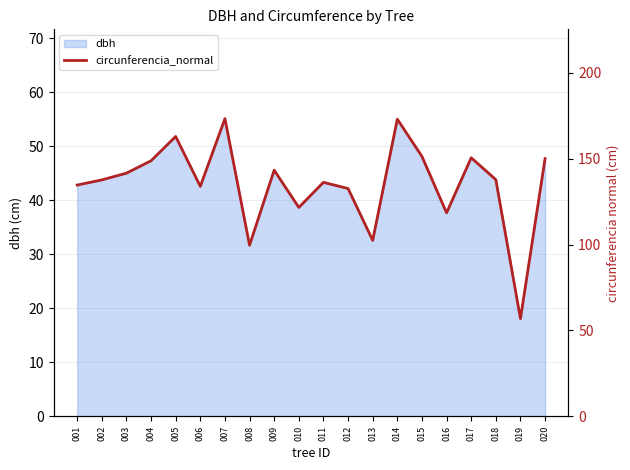

At which category does the data reach its first local peak?

005